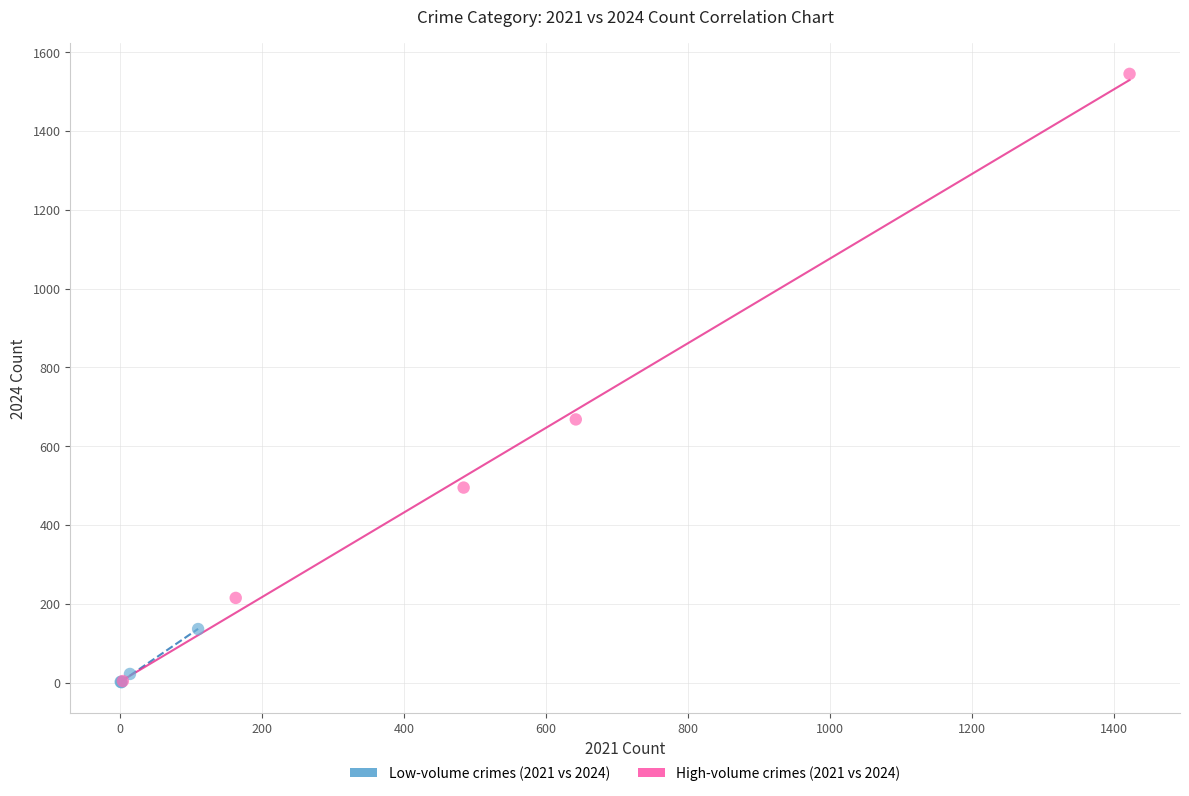

Which series has the largest Y range (max minus min)?

High-volume crimes (2021 vs 2024)